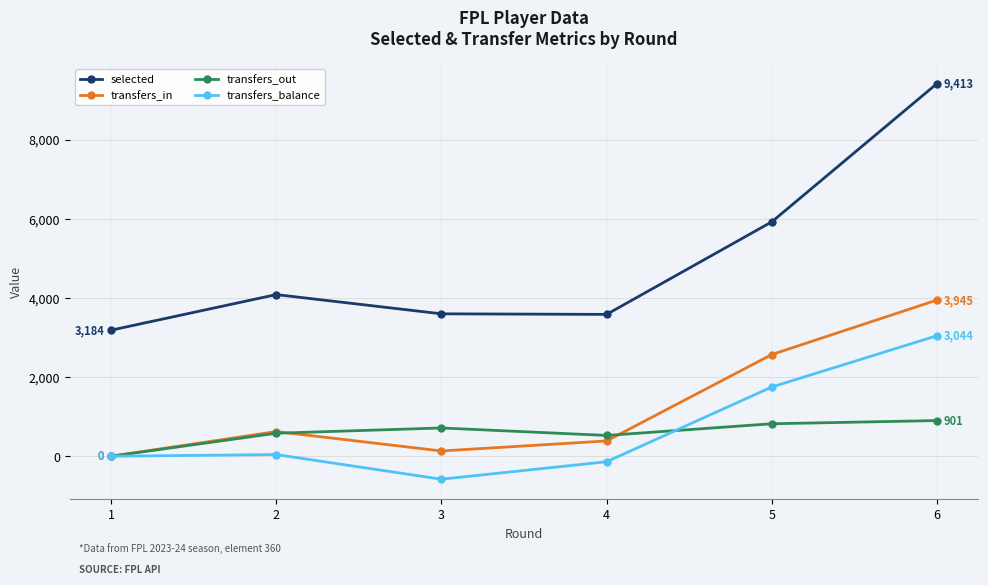

Does the chart display data point markers on the line(s)?

Yes